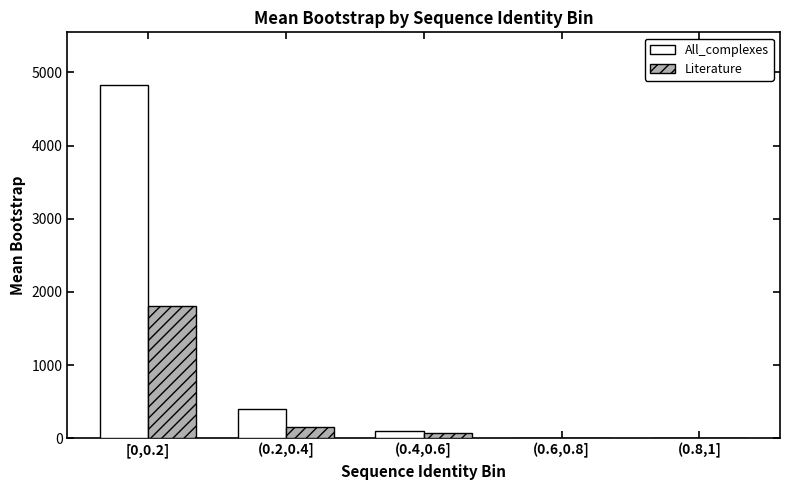

At which label is All_complexes closest to 2413?

(0.2,0.4]